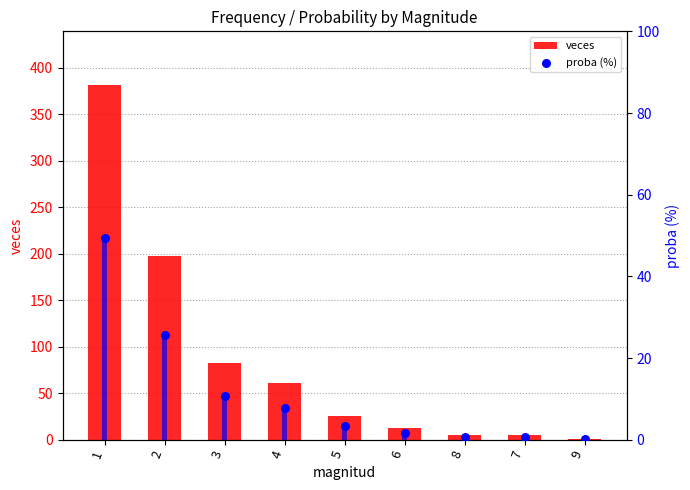

At which category is the sum across all series the highest?

1